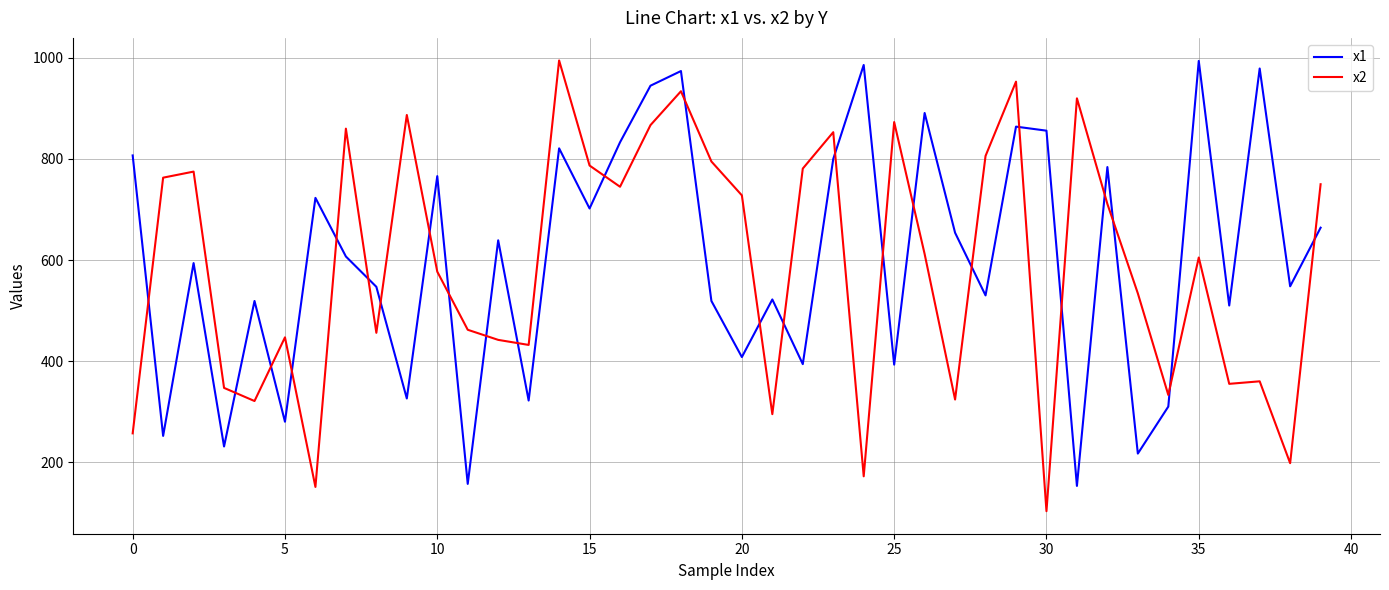

True or false: x1 and x2 intersect in this chart.

True